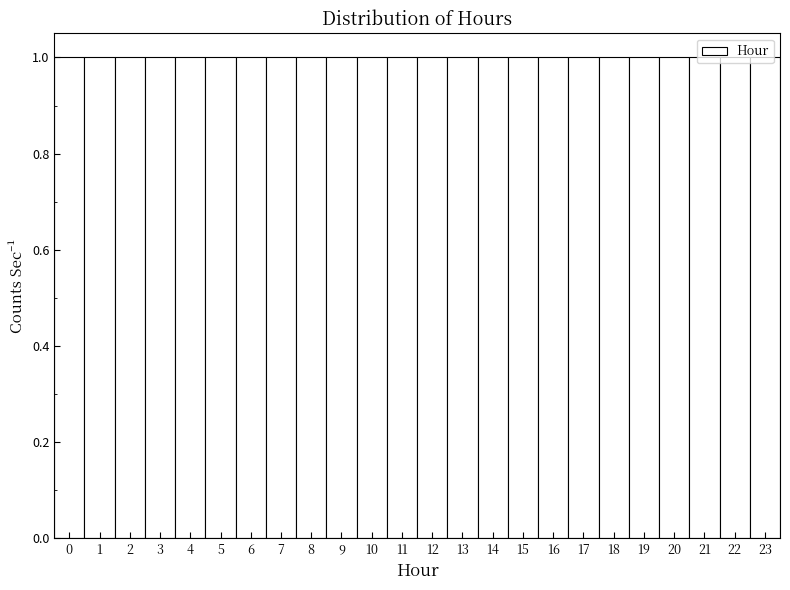

Reading left to right, list every bar in this chart as the range it spans on the x-axis followed by its height. The values are not printed on the chart, so give them approximately, as read against the axis.

-0.5 to 0.5: 1
0.5 to 1.5: 1
1.5 to 2.5: 1
2.5 to 3.5: 1
3.5 to 4.5: 1
4.5 to 5.5: 1
5.5 to 6.5: 1
6.5 to 7.5: 1
7.5 to 8.5: 1
8.5 to 9.5: 1
9.5 to 10.5: 1
10.5 to 11.5: 1
11.5 to 12.5: 1
12.5 to 13.5: 1
13.5 to 14.5: 1
14.5 to 15.5: 1
15.5 to 16.5: 1
16.5 to 17.5: 1
17.5 to 18.5: 1
18.5 to 19.5: 1
19.5 to 20.5: 1
20.5 to 21.5: 1
21.5 to 22.5: 1
22.5 to 23.5: 1